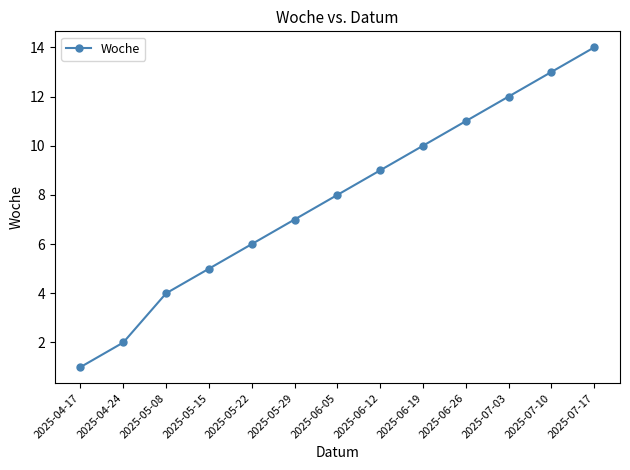

Is it true that the value at 2025-05-08 is 6?

False